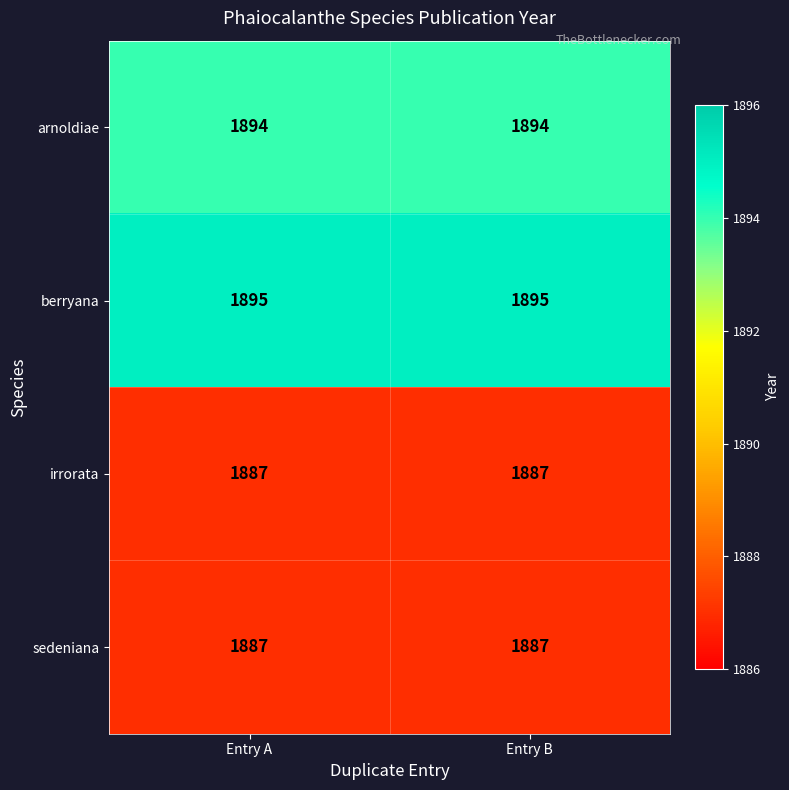

What is the minimum value for irrorata?

1887